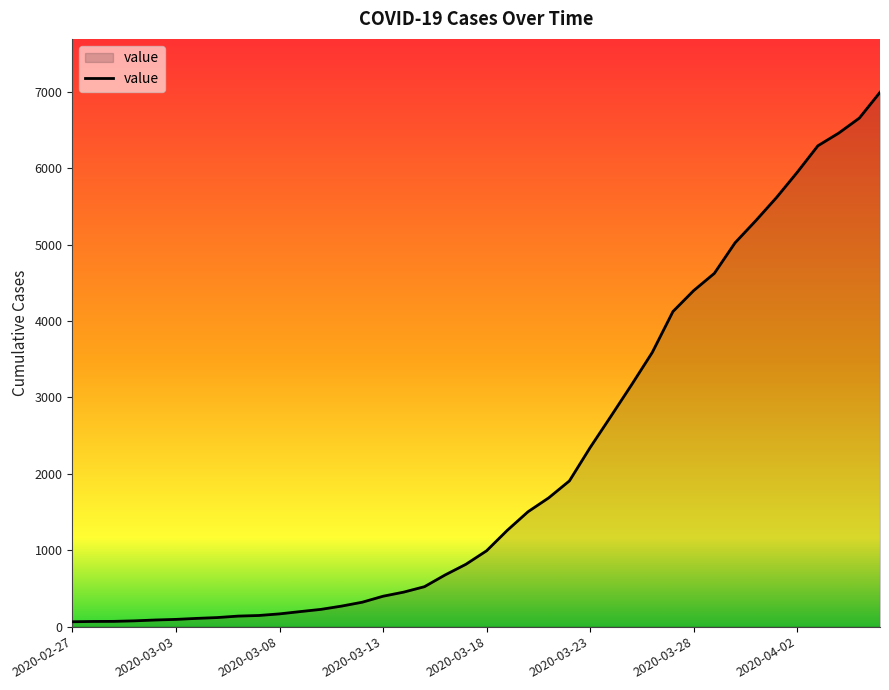

What is the maximum value shown in the chart?

6995